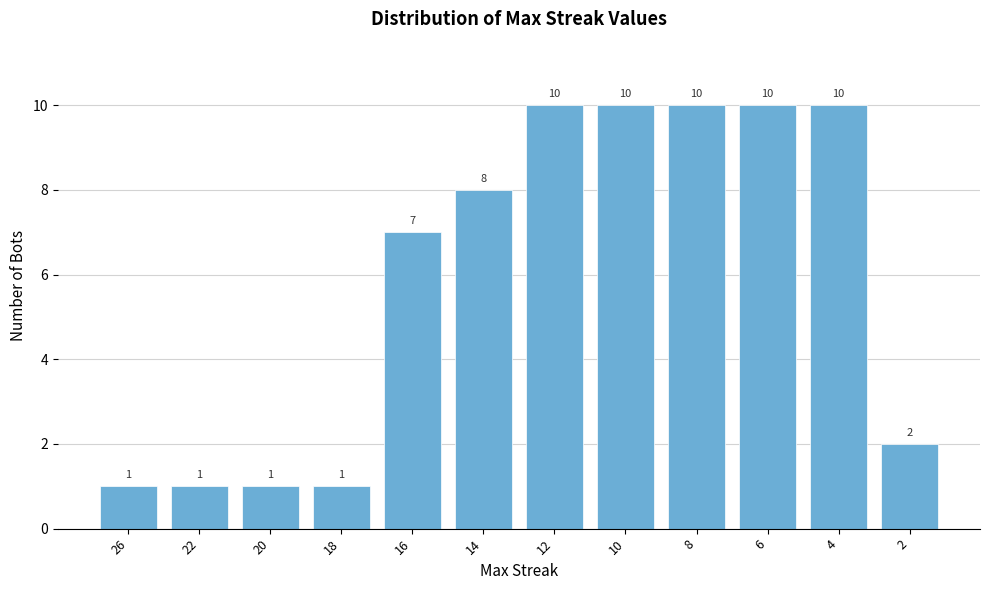

Reading right to left, extract all data points from this chart.

2	10	10	10	10	10	8	7	1	1	1	1